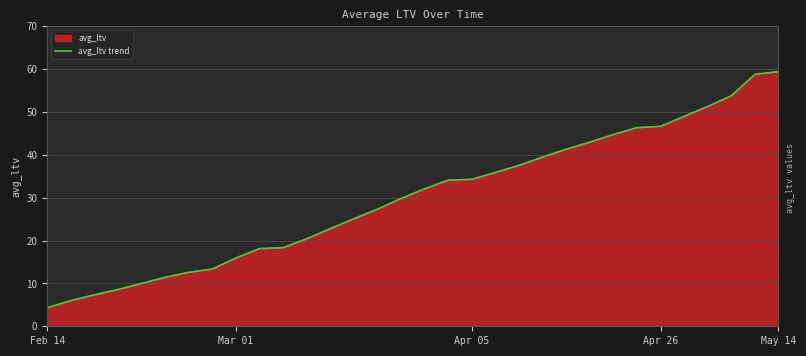

Reading left to right, extract all data points from this chart.

4.3	6.0	7.3	8.6	10.0	11.4	12.6	13.4	15.9	18.1	18.3	20.4	22.8	25.1	27.3	29.8	32.1	34.1	34.3	35.9	37.5	39.5	41.3	43.0	44.7	46.3	46.6	49.0	51.3	53.8	58.8	59.4